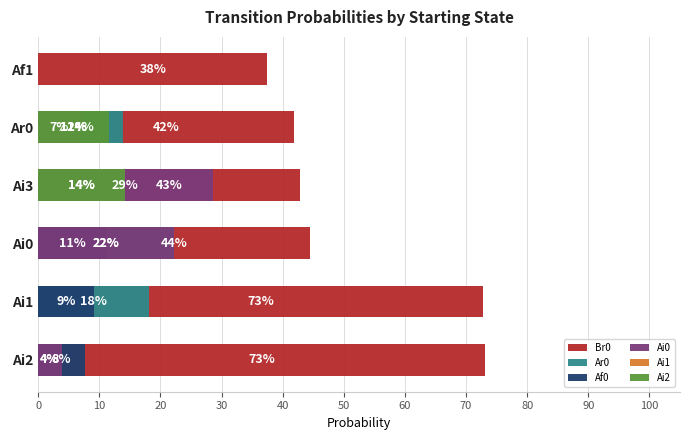

Count the number of data series in this chart.

6